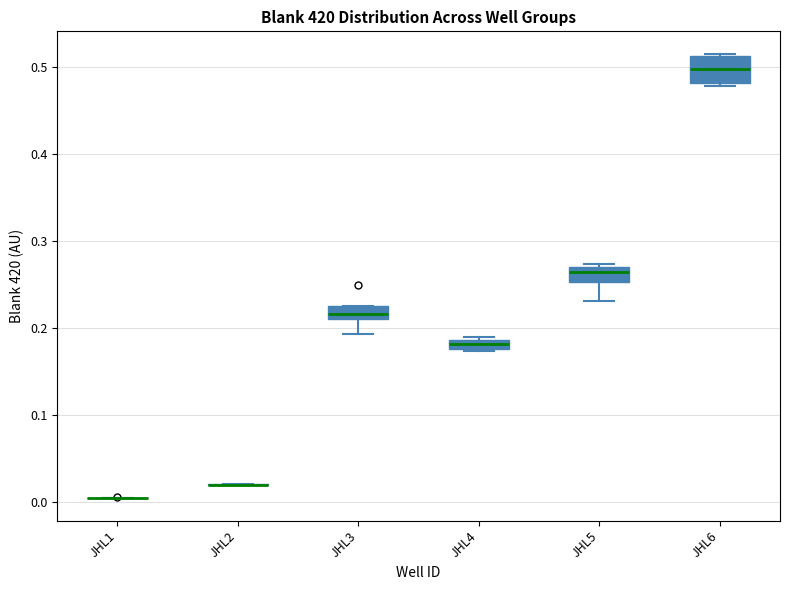

Comparing the boxes themselves (not the whiskers), which one is the tallest?

JHL6